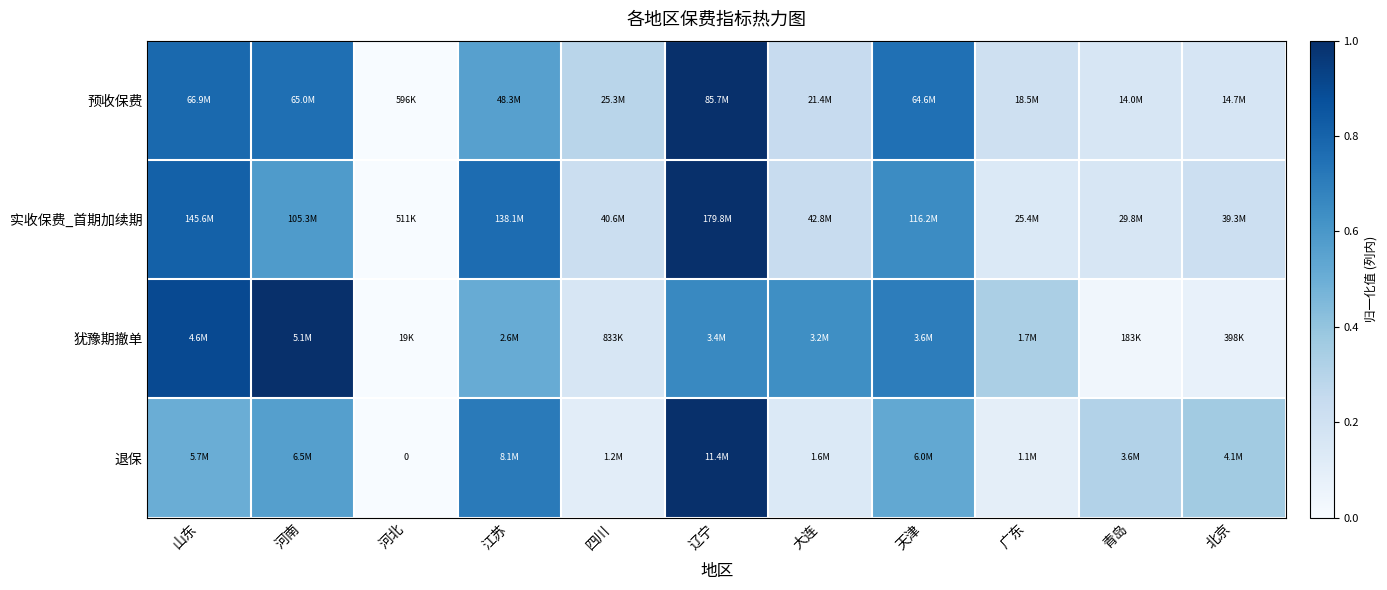

The value of 犹豫期撤单 at 辽宁 is 0.7. True or false?

True